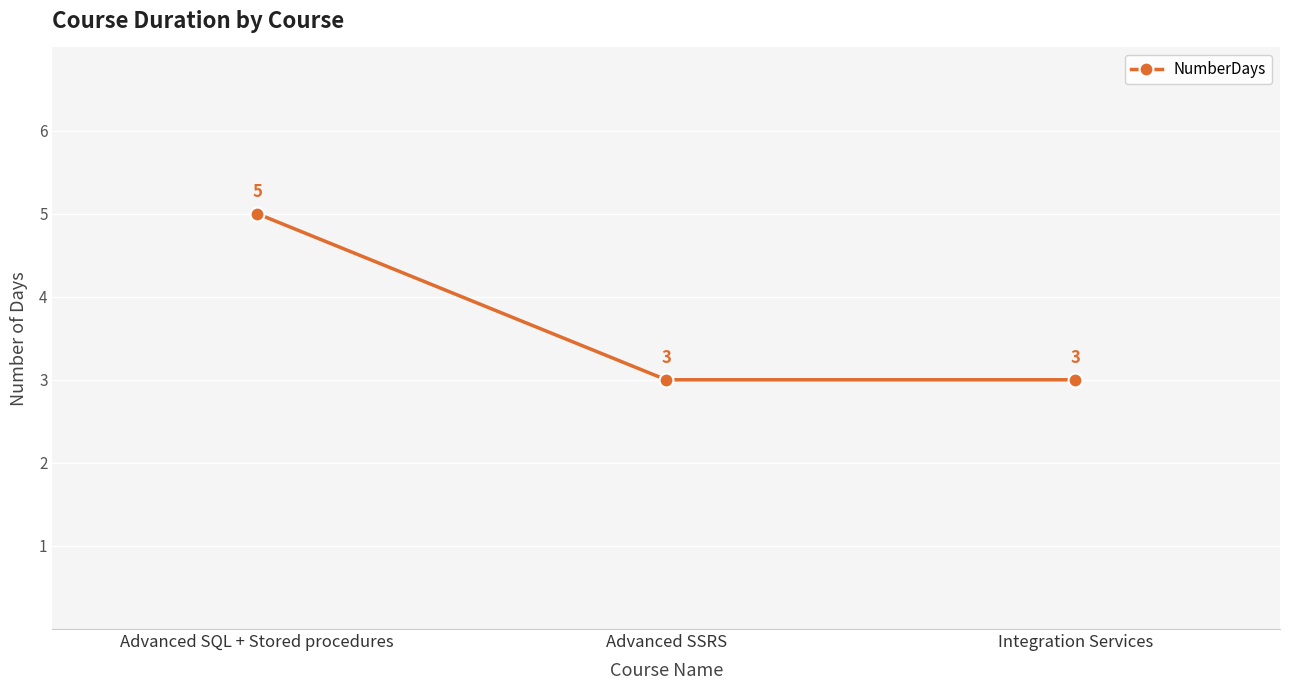

What is the sum of all values?

11